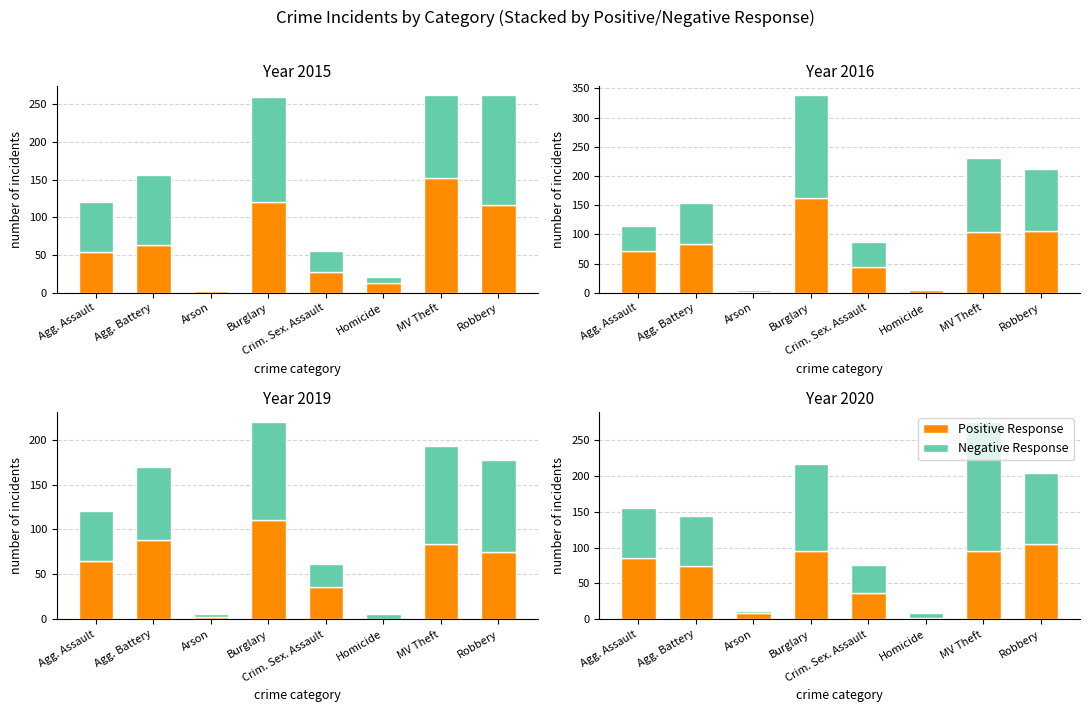

What is the minimum value shown in the chart?

2